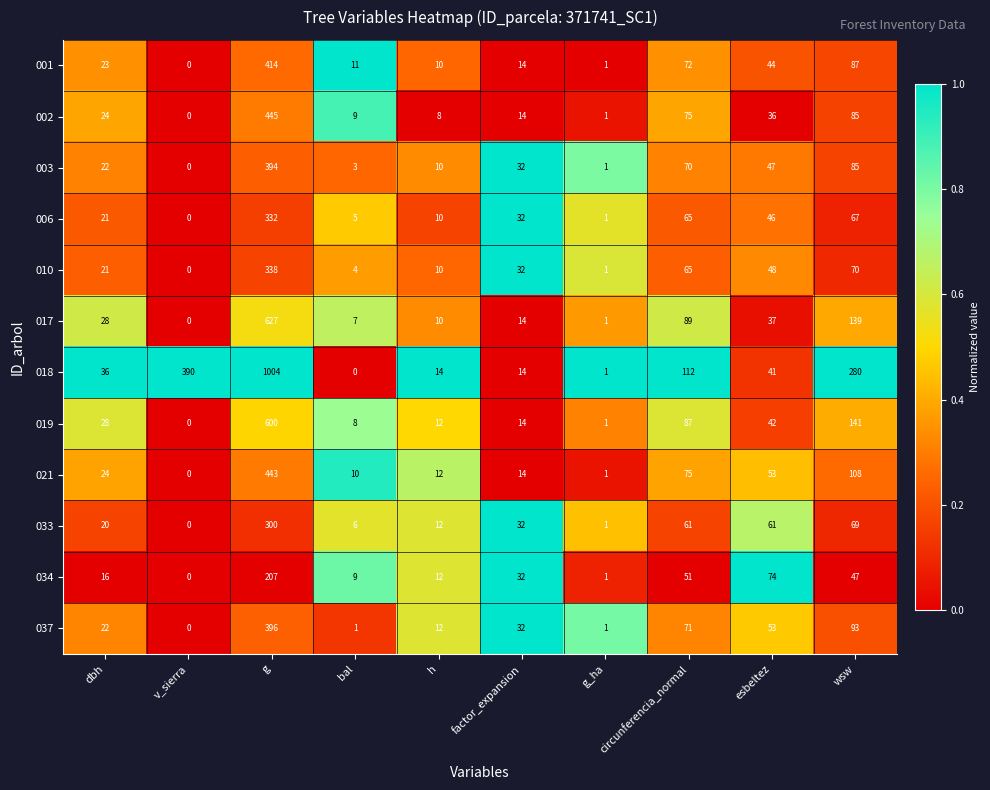

The 034 series shows 0 at v_sierra. True or false?

True